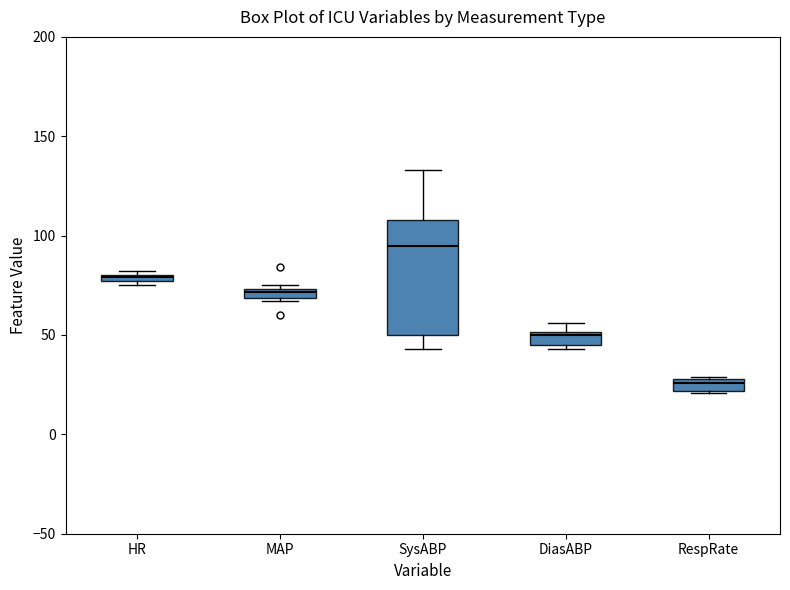

Comparing the boxes themselves (not the whiskers), which one is the tallest?

SysABP